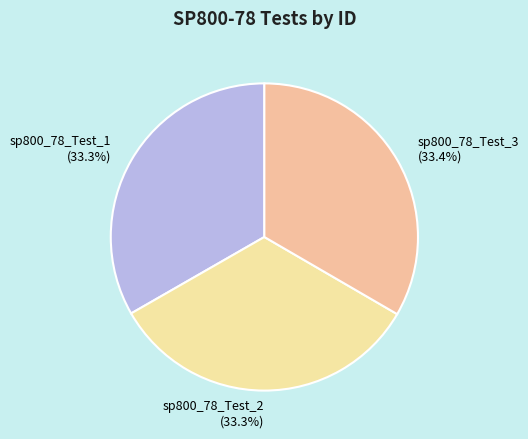

To the nearest percent, what percentage of the pie is sp800_78_Test_3?

33%